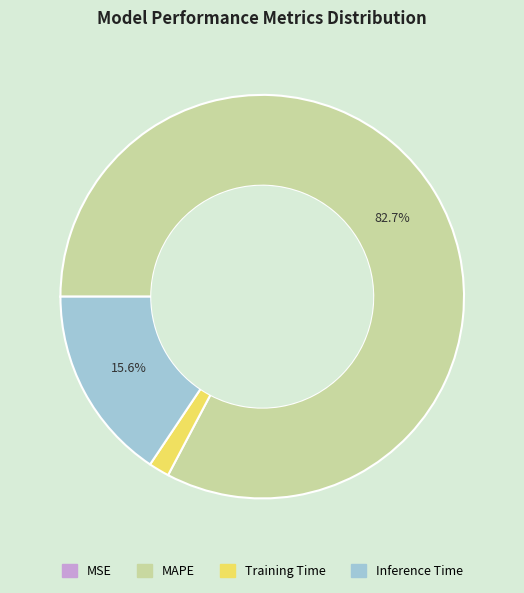

What percentage do MAPE and Inference Time together represent?

98.3%